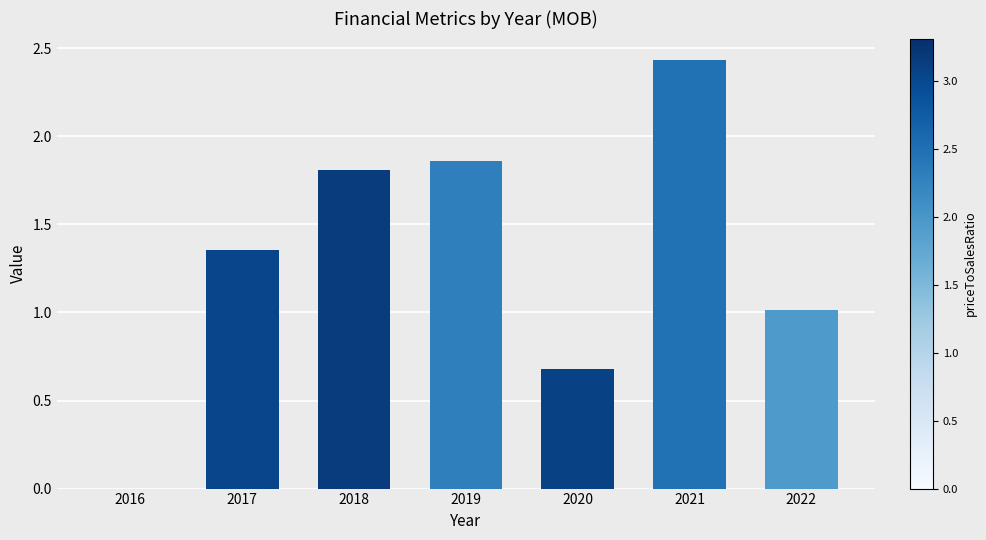

Which has a higher value, 2017 or 2019?

2019